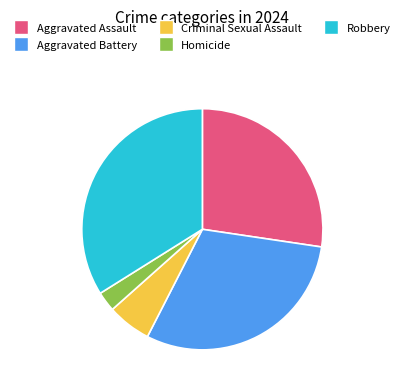

What is the smallest slice in the pie chart?

Homicide